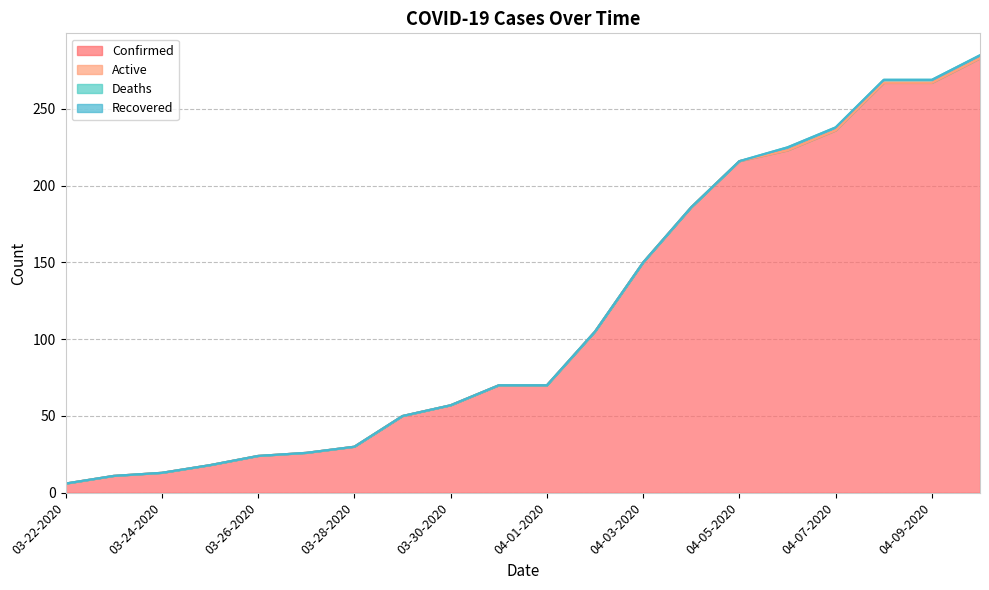

What is the difference between the Confirmed values at 03-31-2020 and 03-22-2020?

64